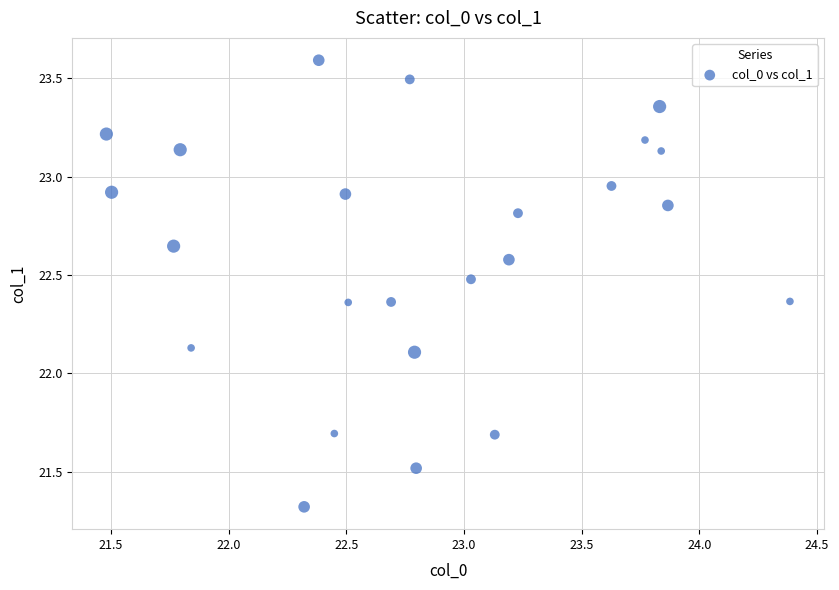

What is the range of X values (max minus min)?

2.9